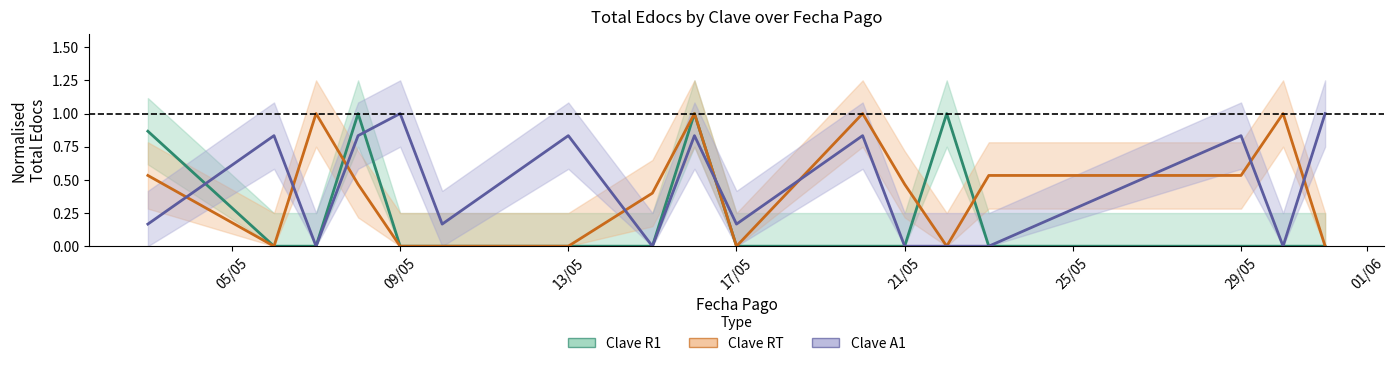

The Clave R1 series shows 0.0 at 25/05. True or false?

True